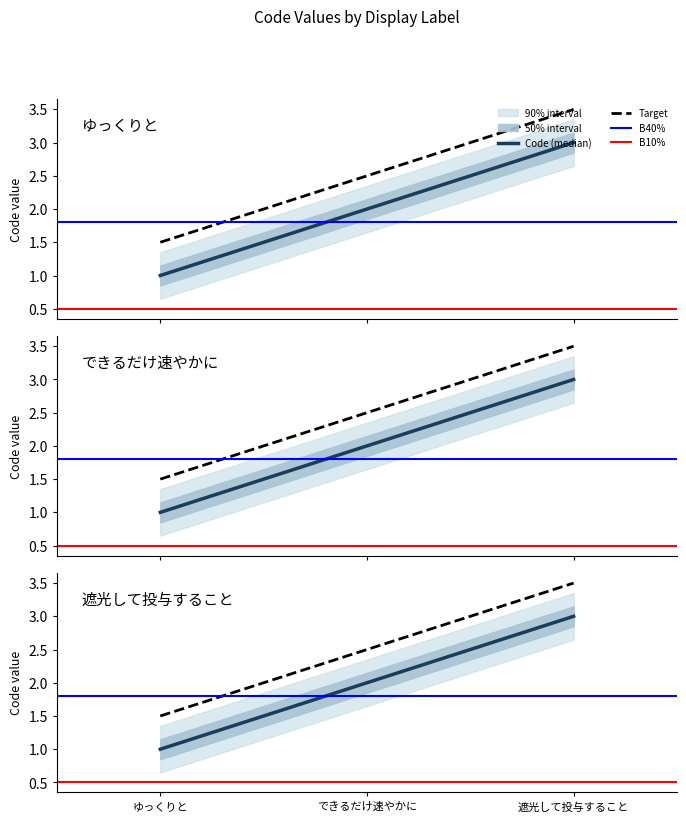

What position from the left is できるだけ速やかに?

2